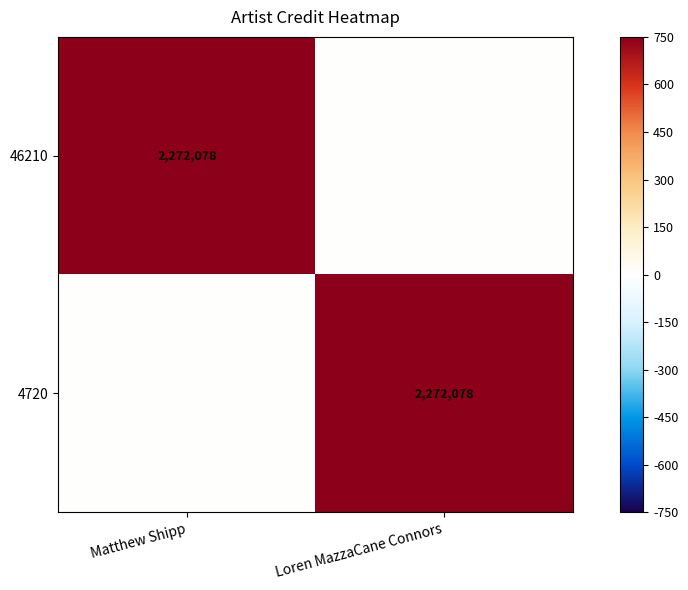

Is it true that 46210 equals 2272078 at Matthew Shipp?

True